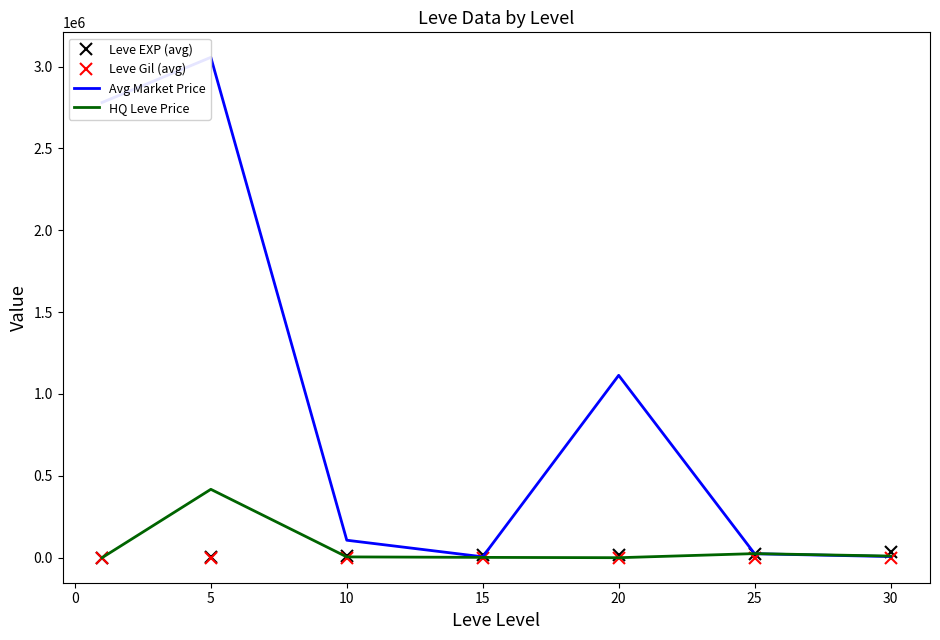

What are all the series names shown in the legend?

Leve EXP (avg), Leve Gil (avg), Avg Market Price, HQ Leve Price